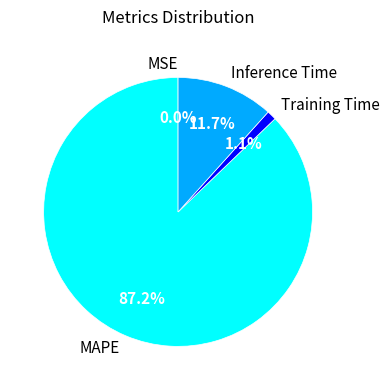

Which category accounts for the majority?

MAPE